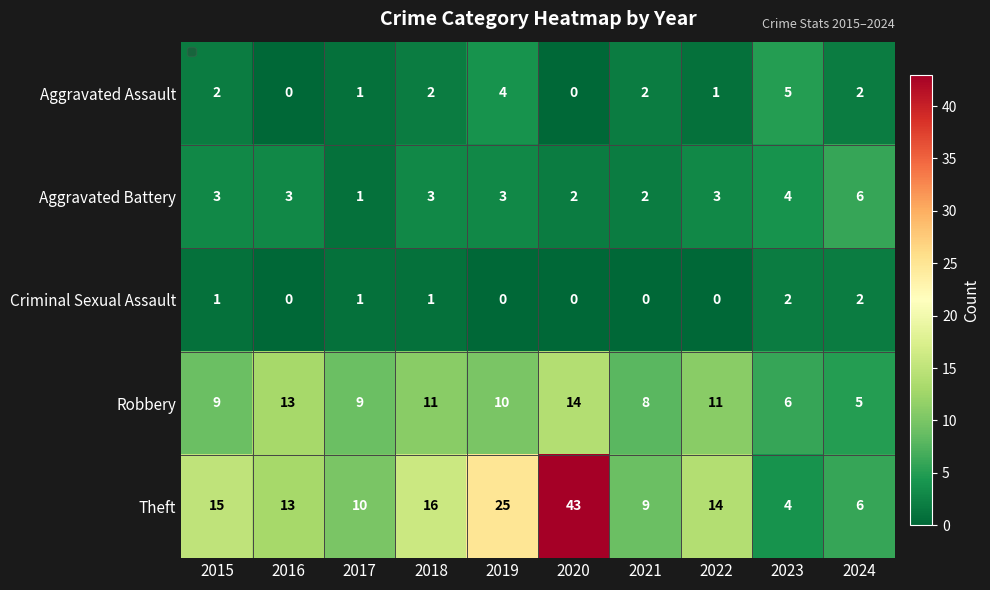

List the labels in order of Theft value, smallest first.

2023, 2024, 2021, 2017, 2016, 2022, 2015, 2018, 2019, 2020